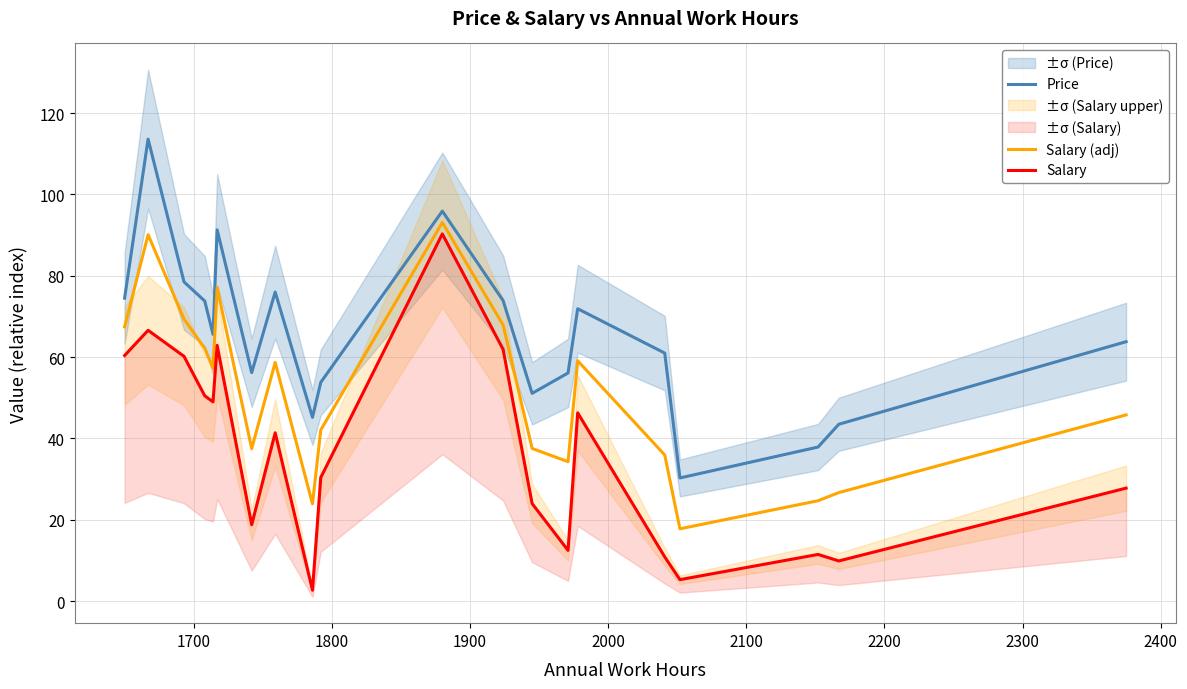

True or false: Price and Salary (adj) intersect in this chart.

False